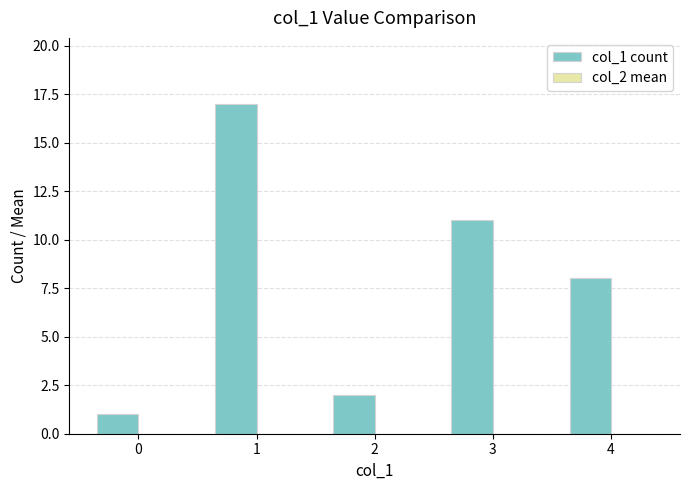

Approximately how many times larger is the value at 4 compared to 3?

0.7